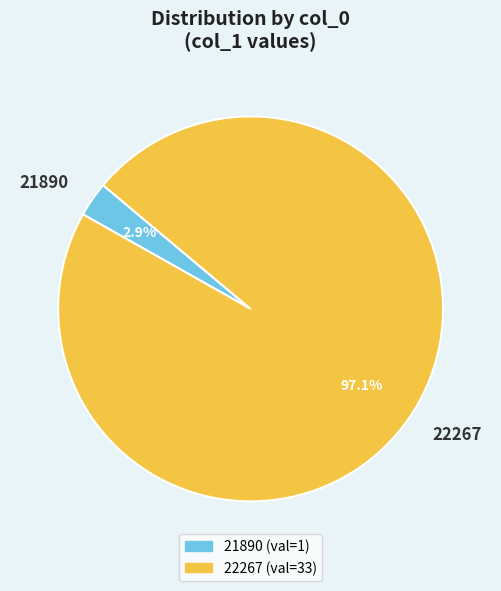

Between 22267 and 21890, which is larger?

22267